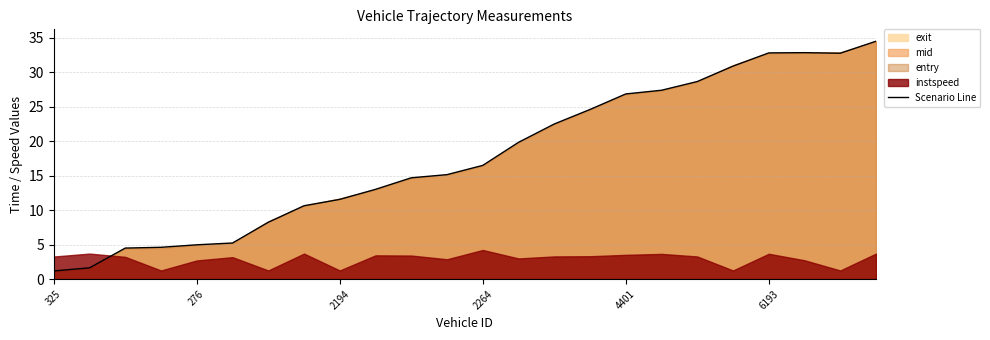

At which category does the data reach its first local peak?

21